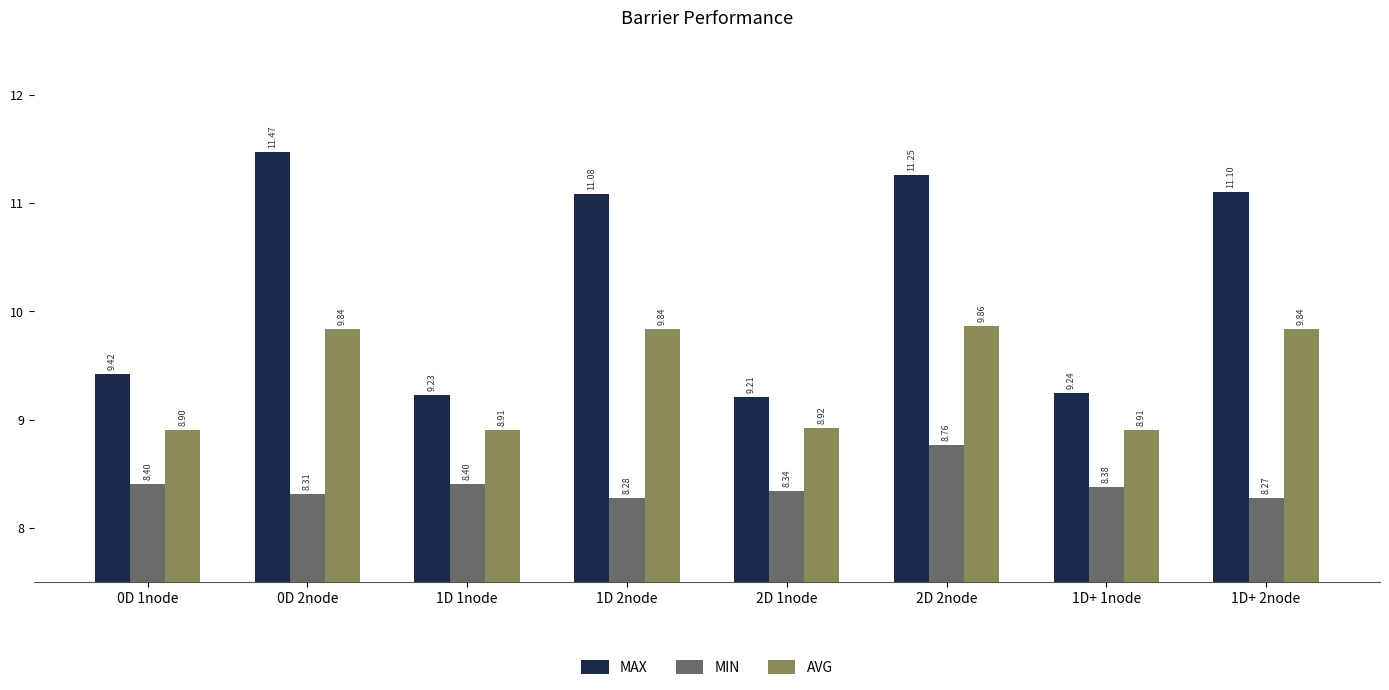

What is the spread (max minus min) of values at 1D 2node?

2.8